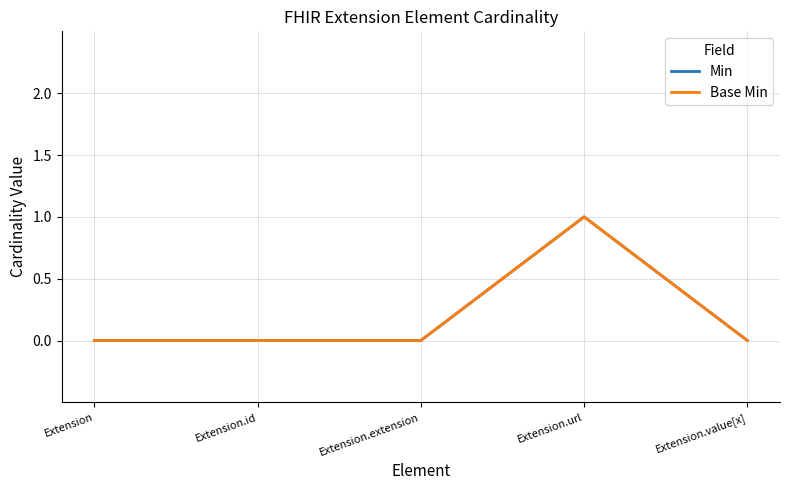

True or false: Base Min and Min cross at least once.

False